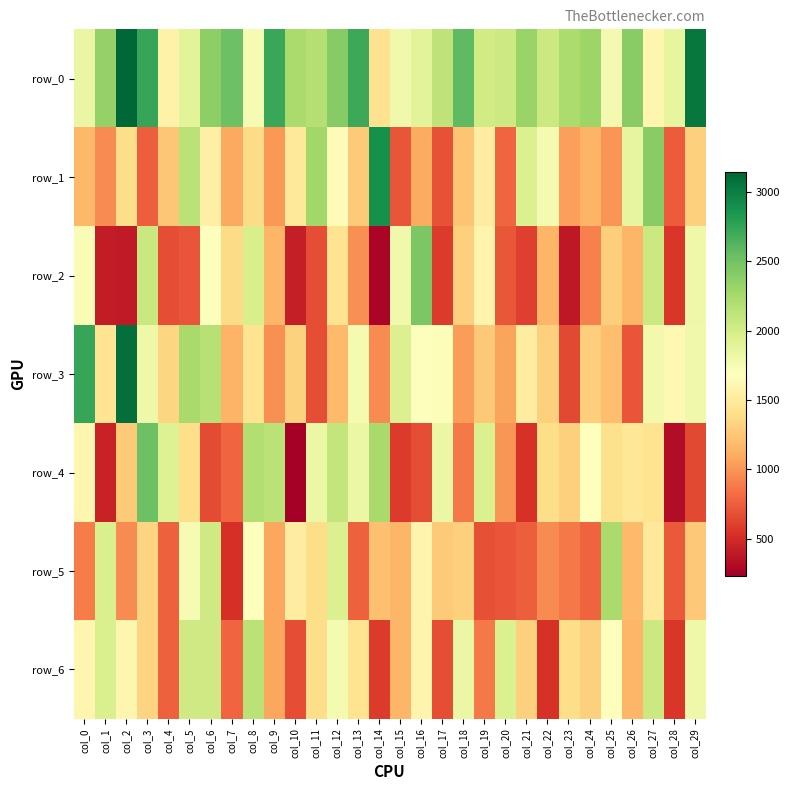

Which series changed the most between col_19 and col_21?

row_4